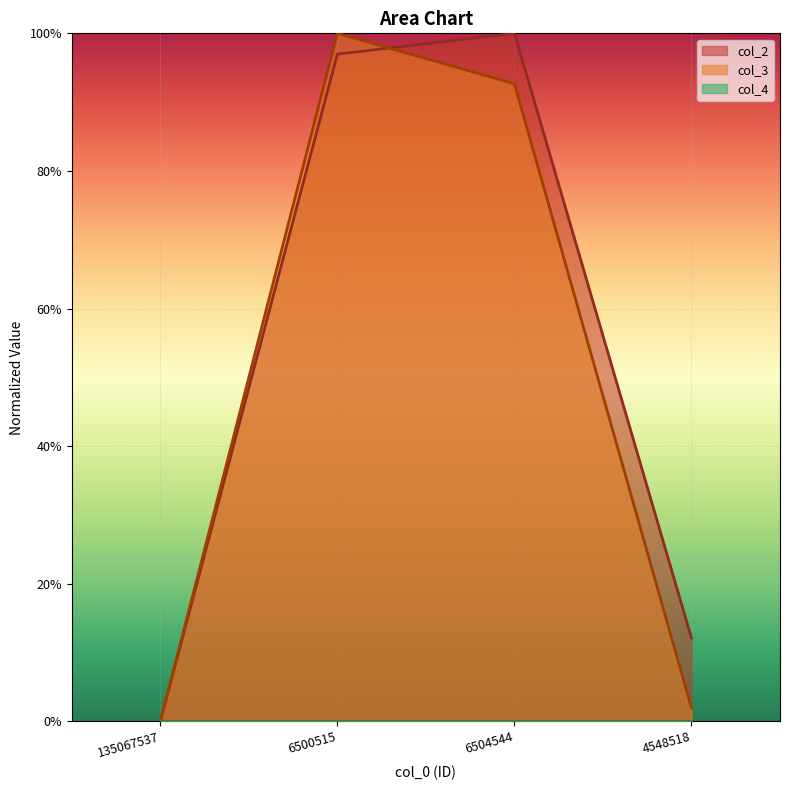

The col_2 series shows 0.0 at 135067537. True or false?

True